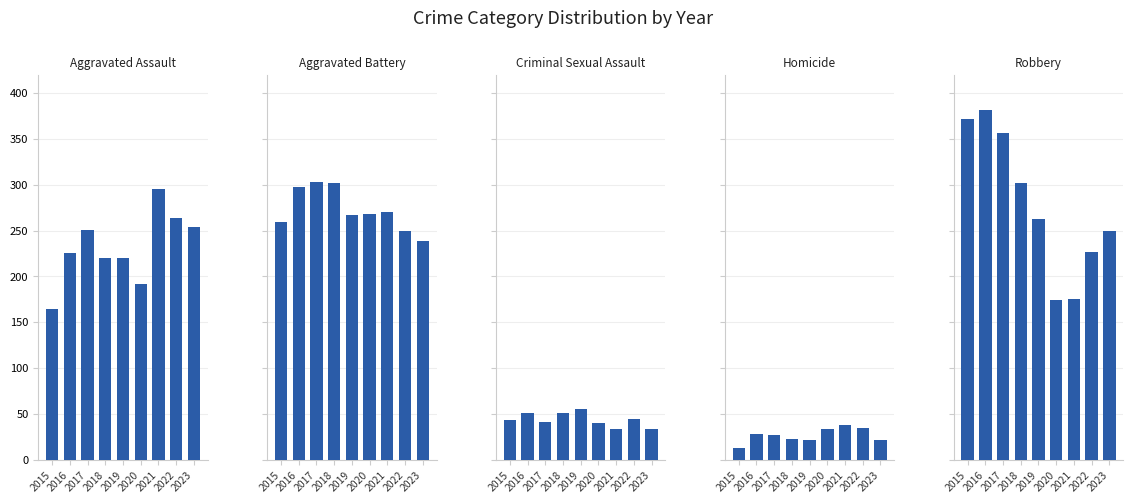

At which label does Aggravated Battery reach its peak?

2017